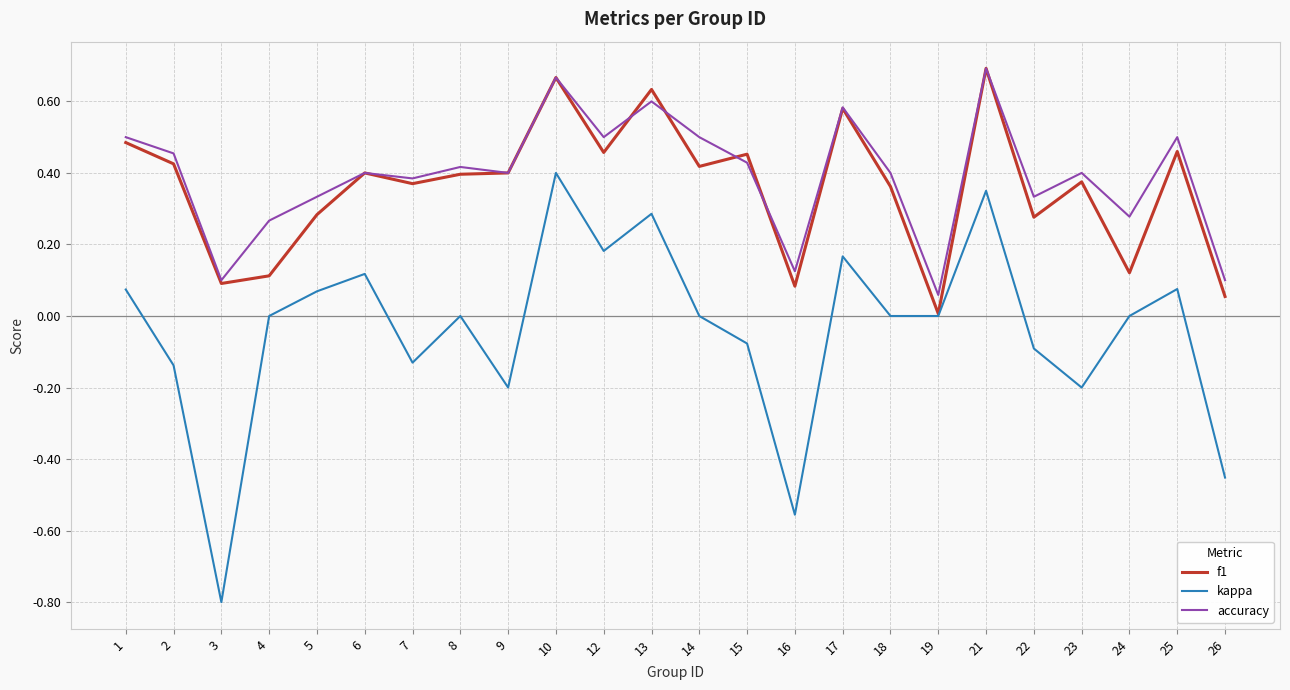

Does the chart display data point markers on the line(s)?

No